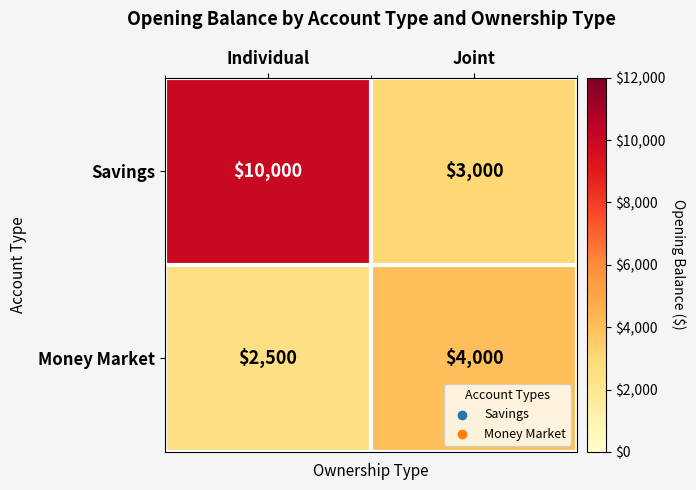

Which category has the highest value across all series?

Individual